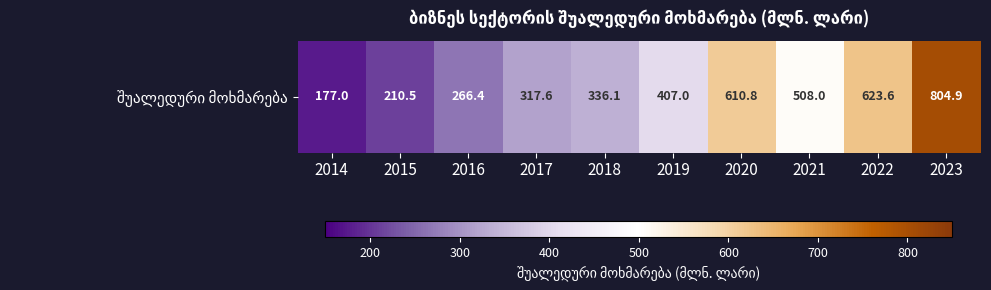

How many values are below 407?

5